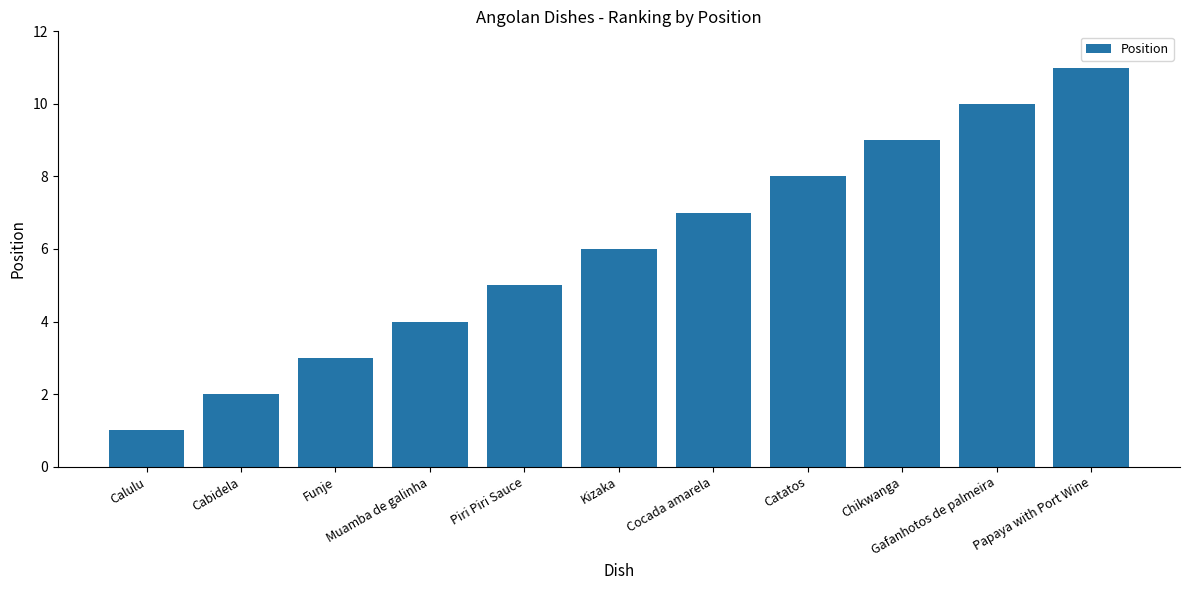

What is the value of the 10th bar from the left?

10